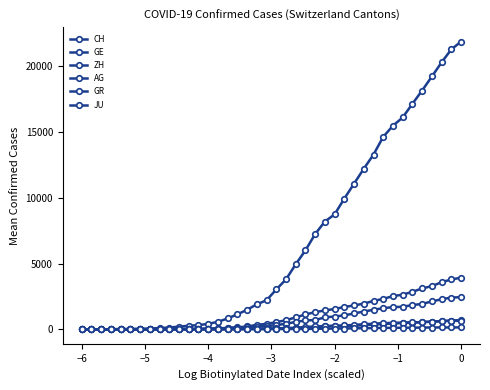

How many intersections are there between GR and AG?

1